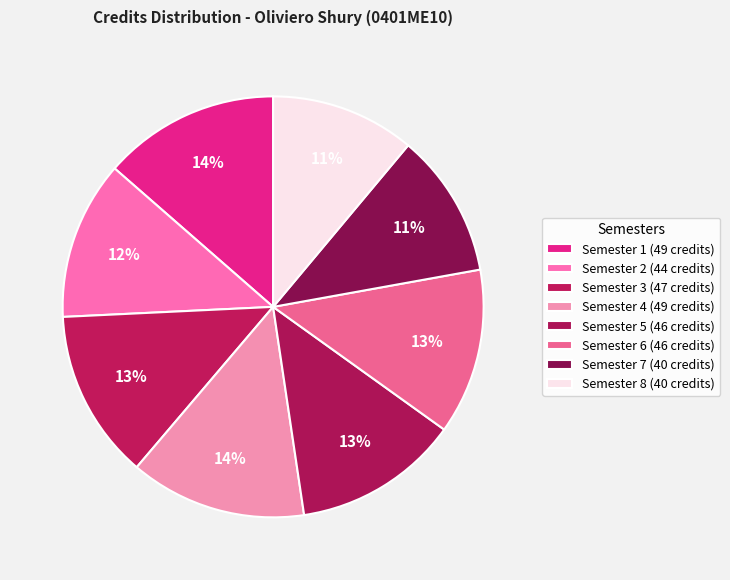

The Semester 6 slice represents 13% of the pie. True or false?

True